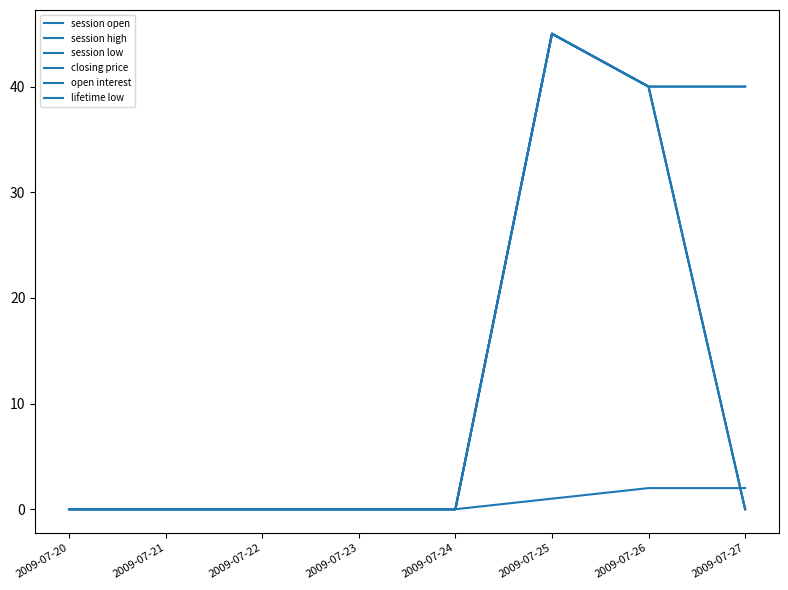

Rank the categories by session low value from highest to lowest.

2009-07-25, 2009-07-26, 2009-07-20, 2009-07-21, 2009-07-22, 2009-07-23, 2009-07-24, 2009-07-27